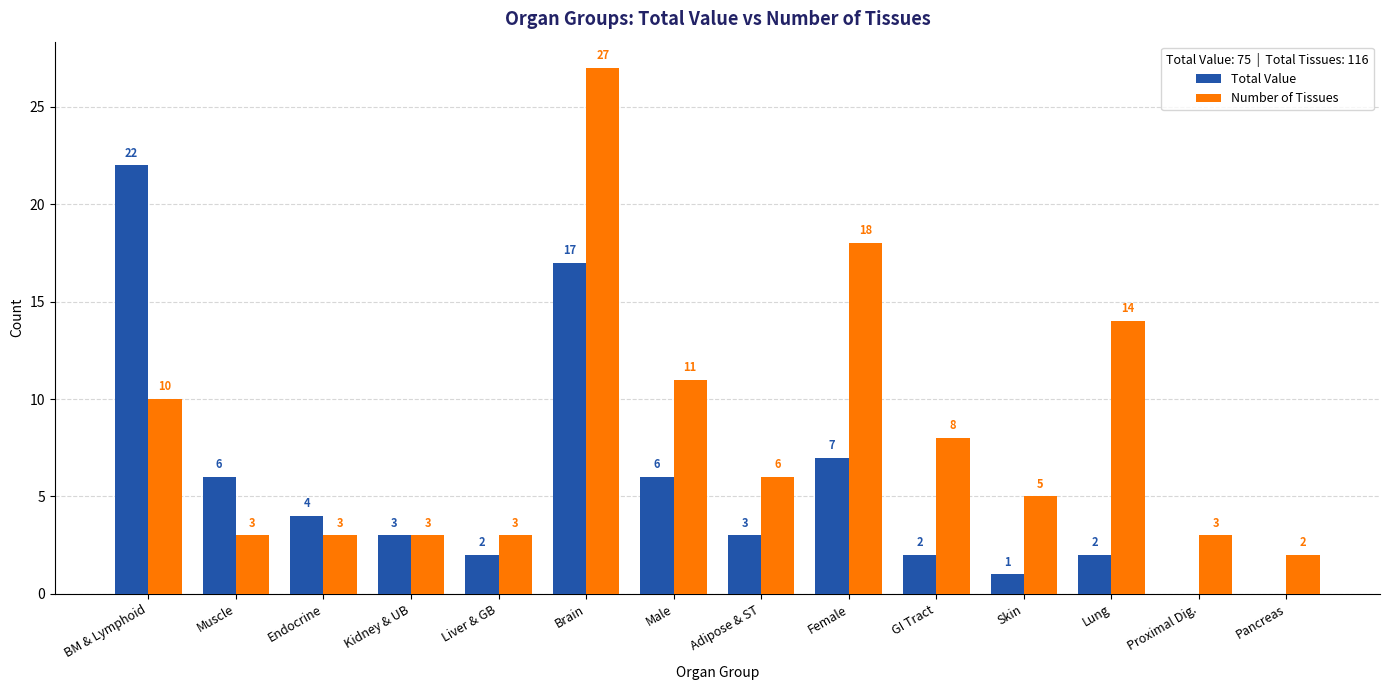

At which label does Total Value reach its peak?

BM & Lymphoid